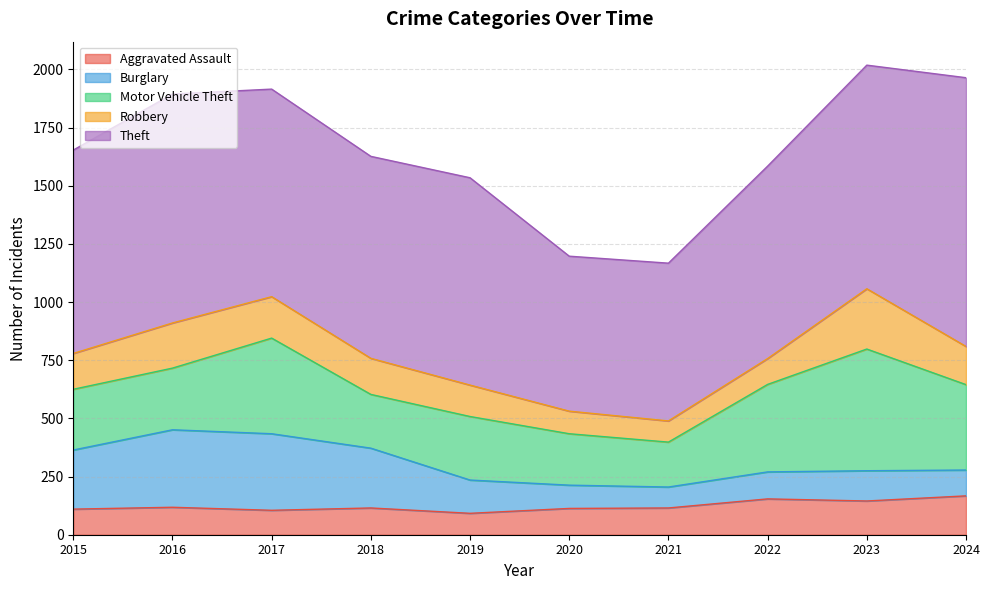

True or false: Robbery and Theft intersect in this chart.

False